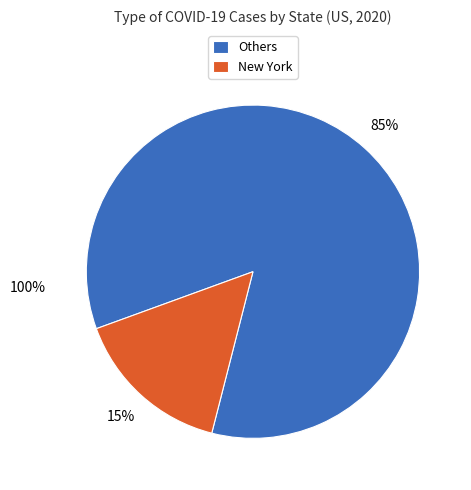

To the nearest percent, what percentage of the pie is New York?

15%